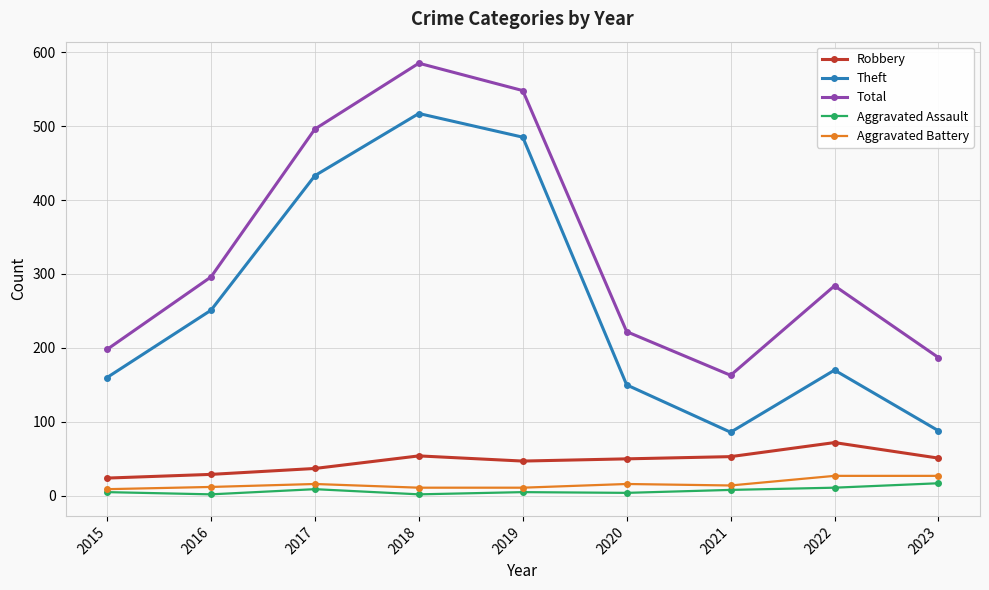

How many lines are shown in the chart?

5